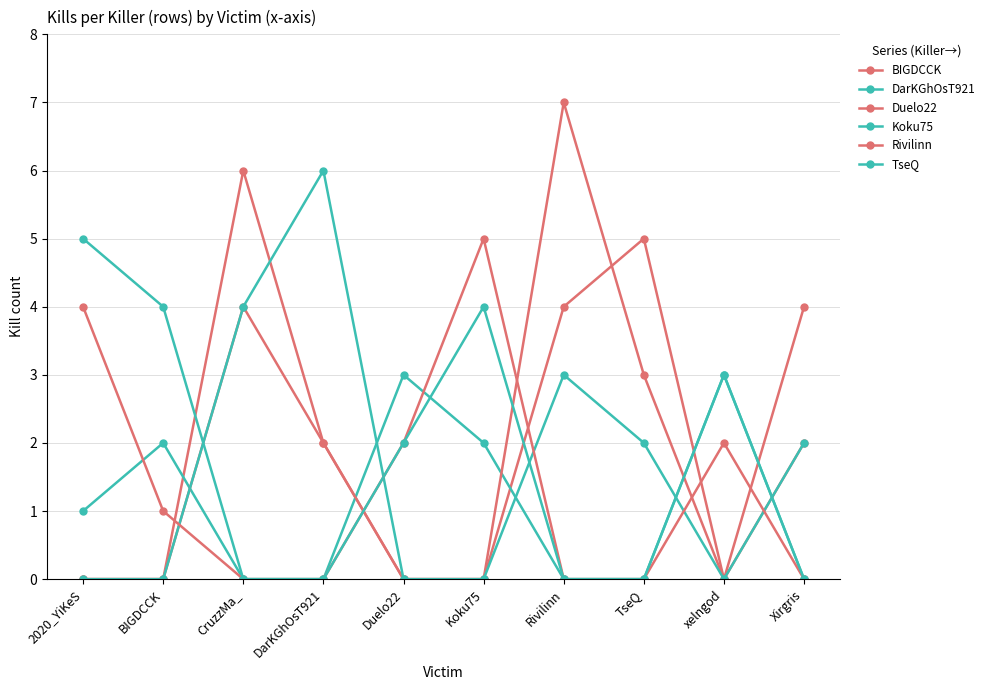

How many lines are shown in the chart?

6